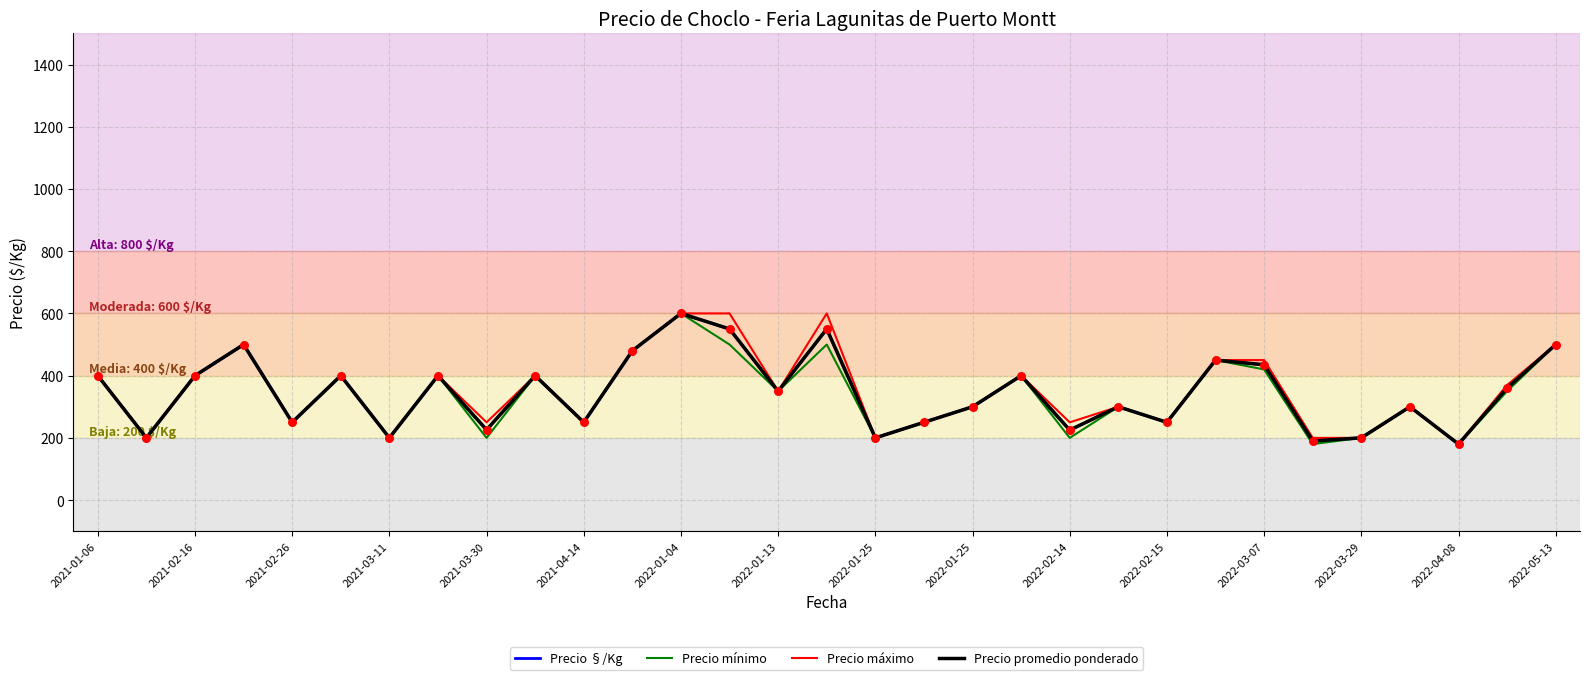

At how many categories does at least one series exceed 377?

14